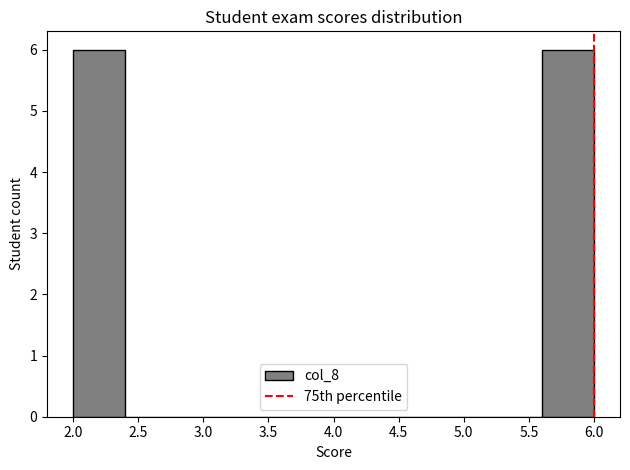

Reading left to right, list every bar in this chart as the range it spans on the x-axis followed by its height. The values are not printed on the chart, so give them approximately, as read against the axis.

2.0 to 2.4: 6
2.4 to 2.8: 0
2.8 to 3.2: 0
3.2 to 3.6: 0
3.6 to 4.0: 0
4.0 to 4.4: 0
4.4 to 4.8: 0
4.8 to 5.2: 0
5.2 to 5.6: 0
5.6 to 6.0: 6